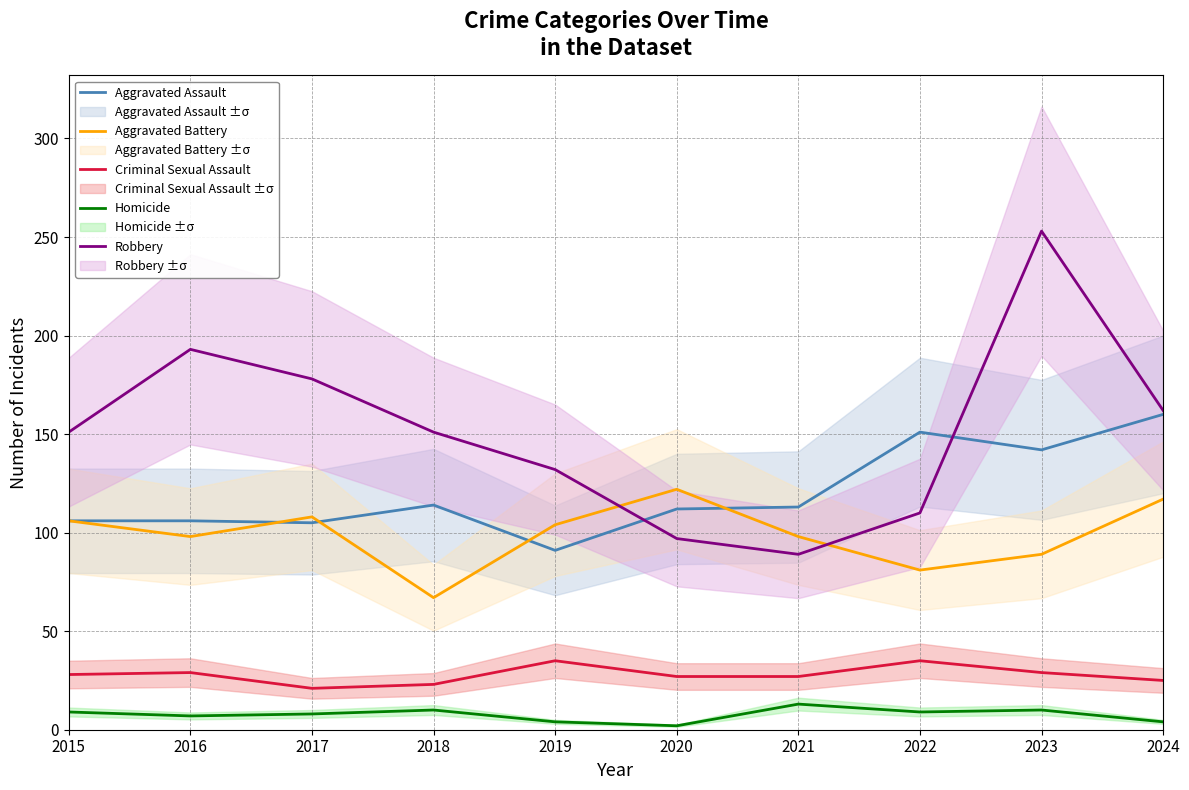

Between 2017 and 2024, which series saw the biggest shift?

Aggravated Assault